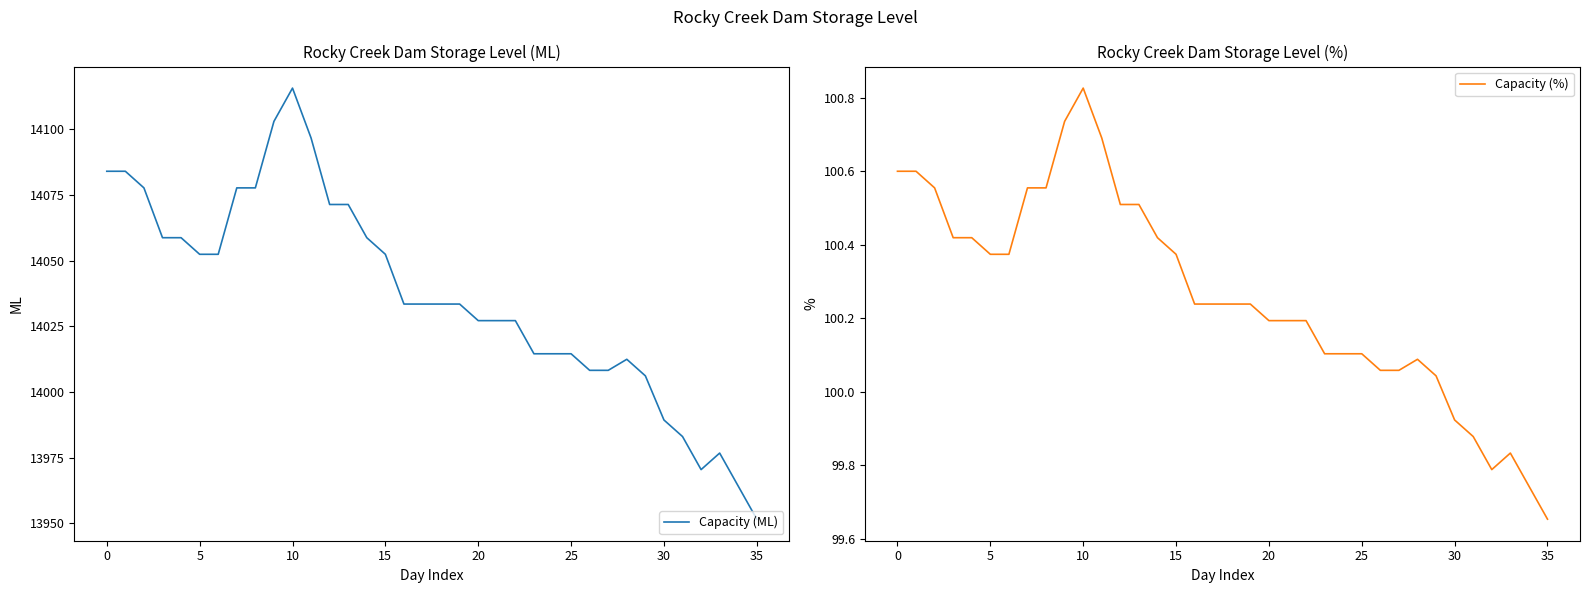

How many interior local peaks does the Capacity (ML) series have?

3